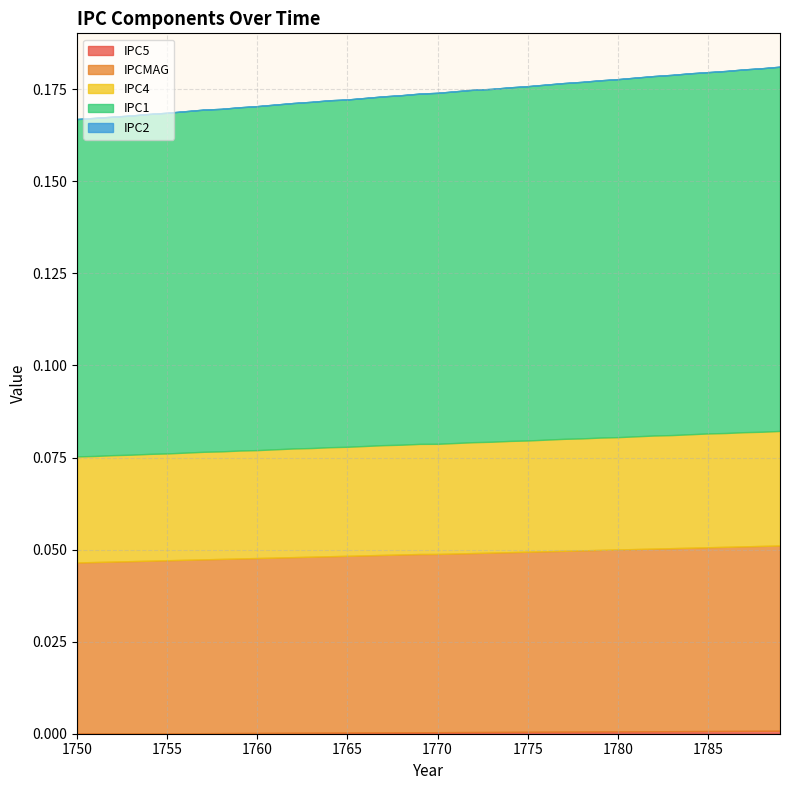

True or false: IPC1 has more than 1 interior local peaks.

False